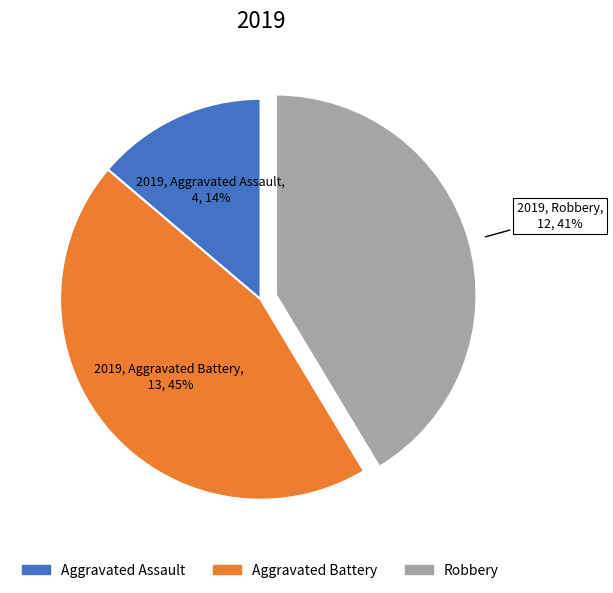

What is the ratio of the value at Aggravated Assault to the value at Robbery?

0.3